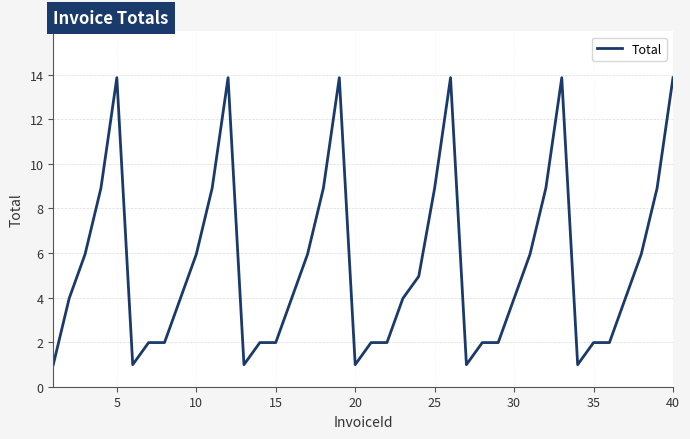

What is the greatest value displayed?

13.9